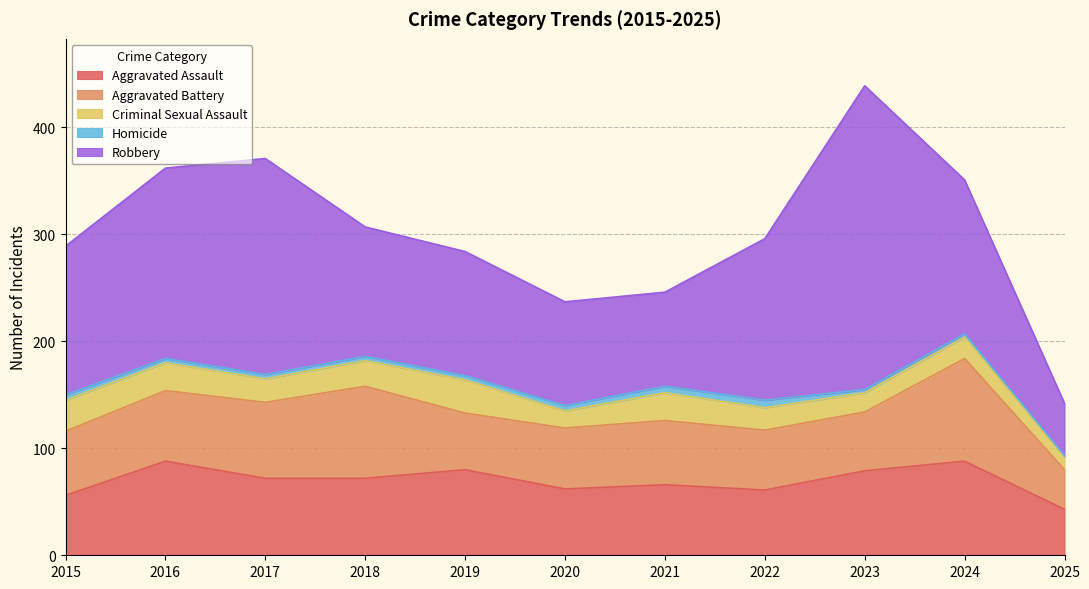

What is the value of the Aggravated Assault point at the 11th from the left?

43